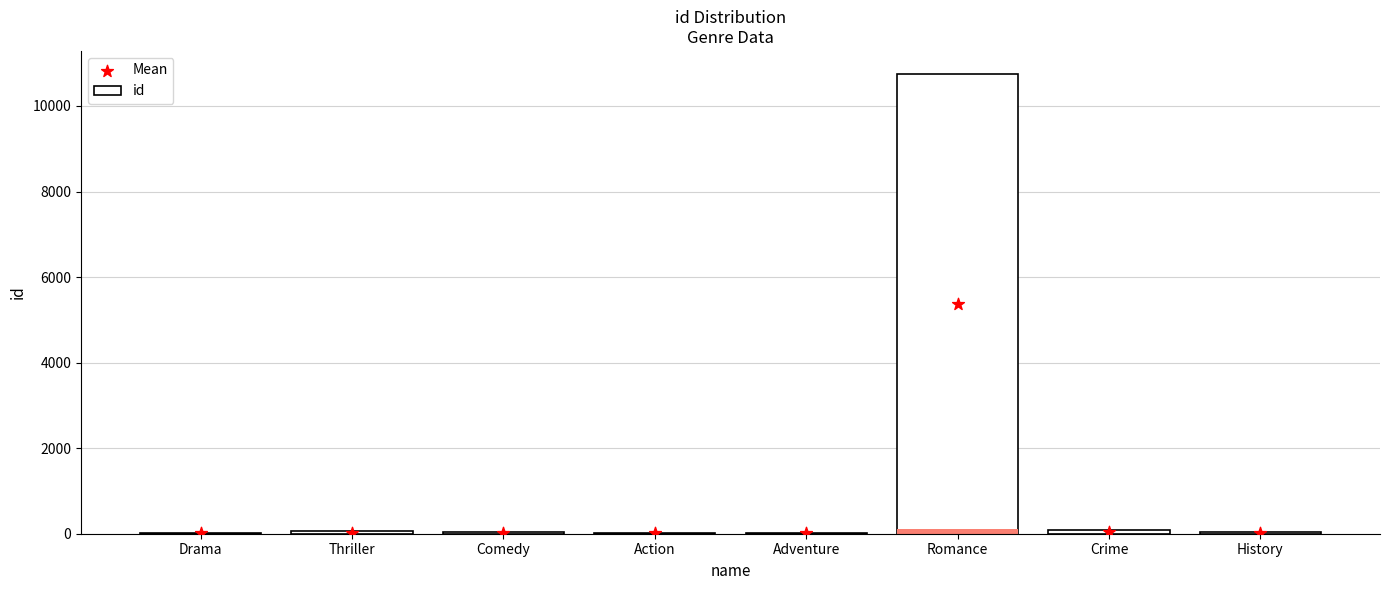

Which series has the largest total across all categories?

id